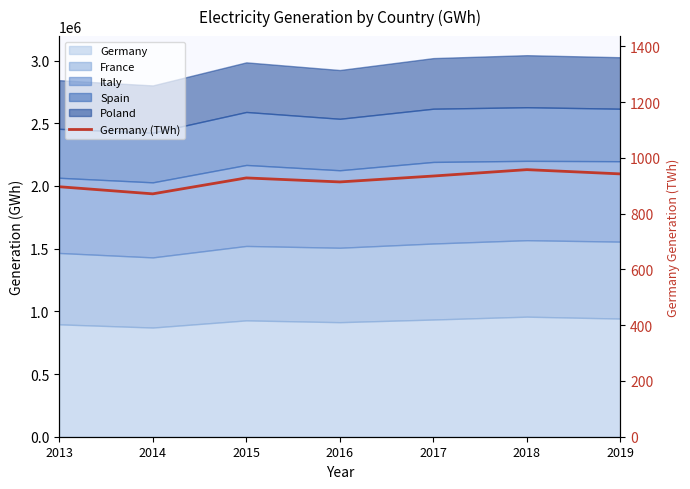

What is the sum of the values at 2015 and 2019?

1870.2